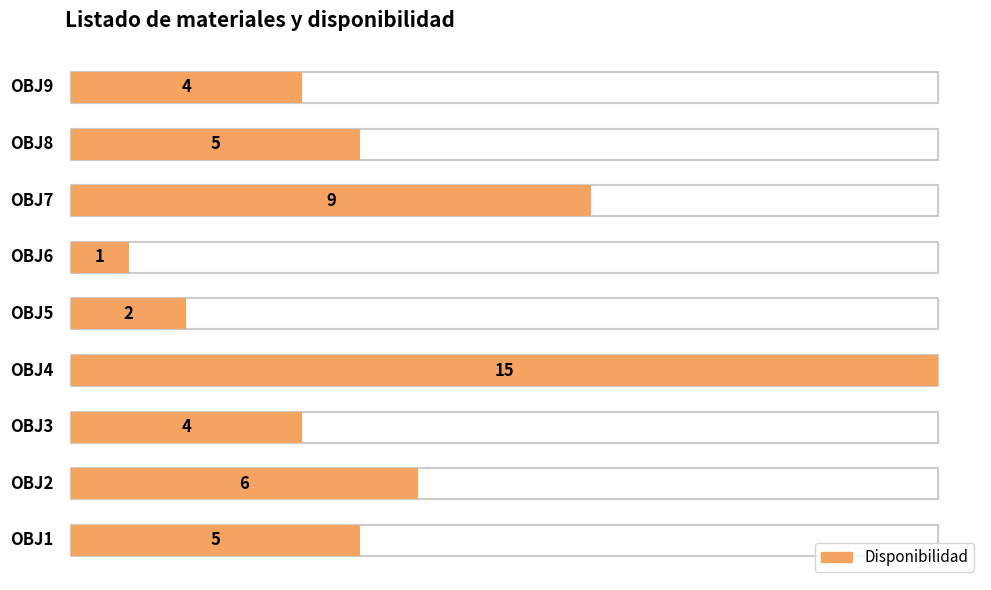

Reading right to left, list all the values displayed in this chart.

4	5	9	1	2	15	4	6	5